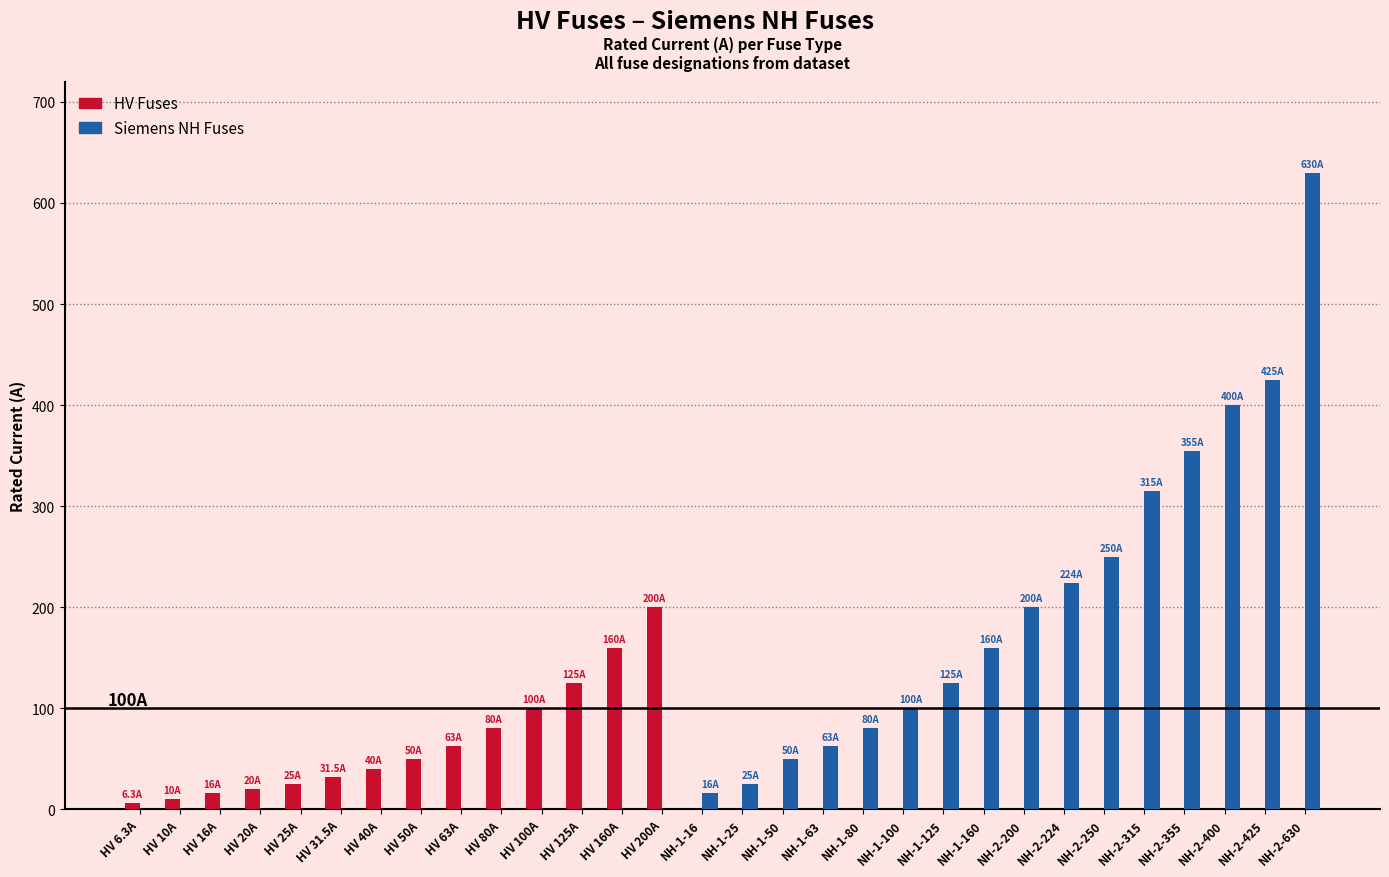

What is the sum of all Siemens NH Fuses values?

3418.0